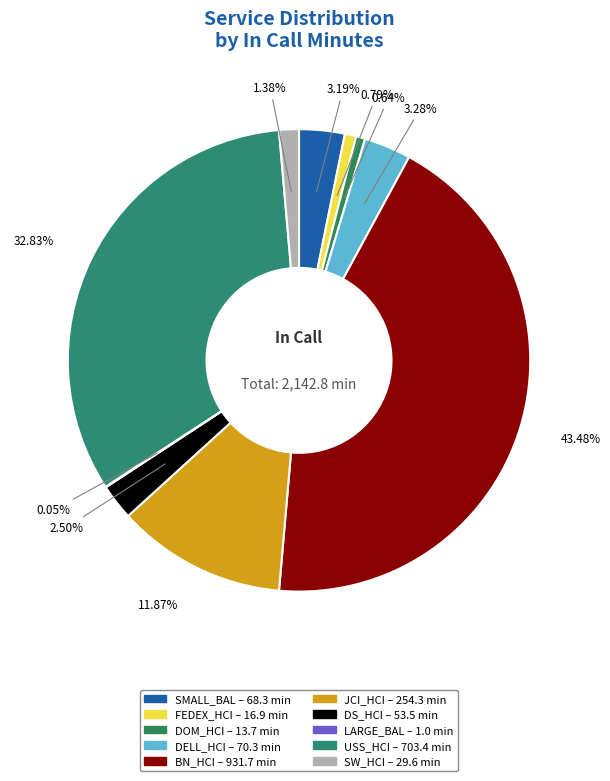

Rank the categories by value from lowest to highest.

LARGE_BAL, DOM_HCI, FEDEX_HCI, SW_HCI, DS_HCI, SMALL_BAL, DELL_HCI, JCI_HCI, USS_HCI, BN_HCI